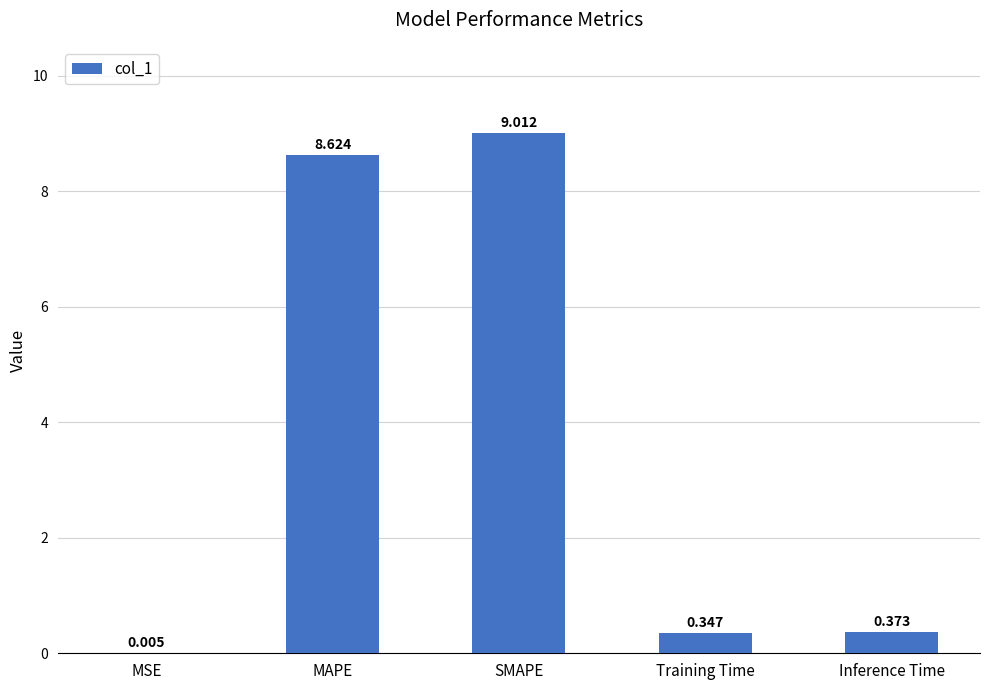

Is it true that the value at MAPE is 12.1?

False